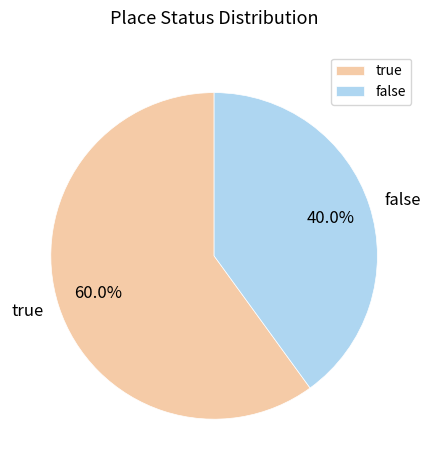

Between true and false, which is larger?

true